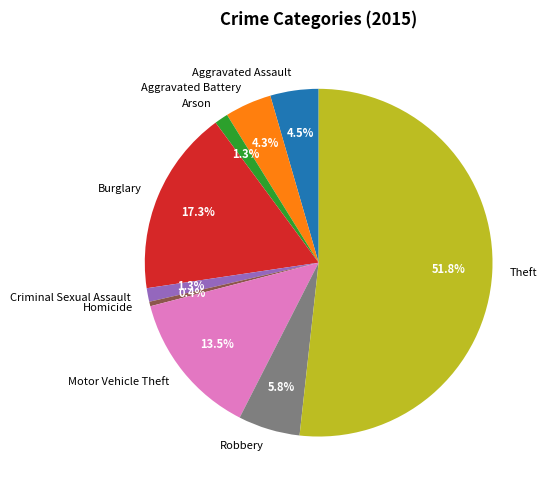

How many segments does this pie chart have?

9